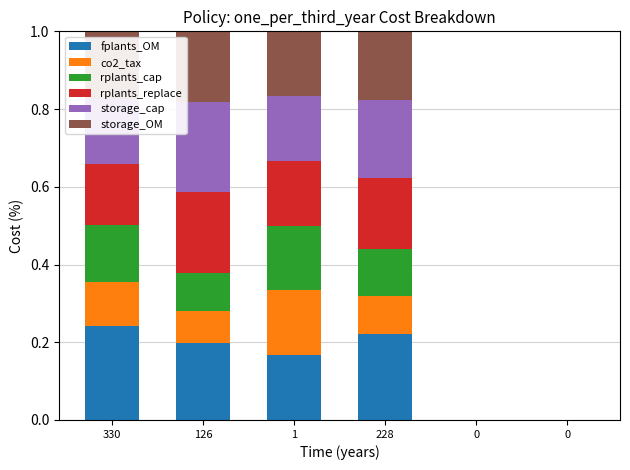

The rplants_cap series shows 0.1 at 0. True or false?

False